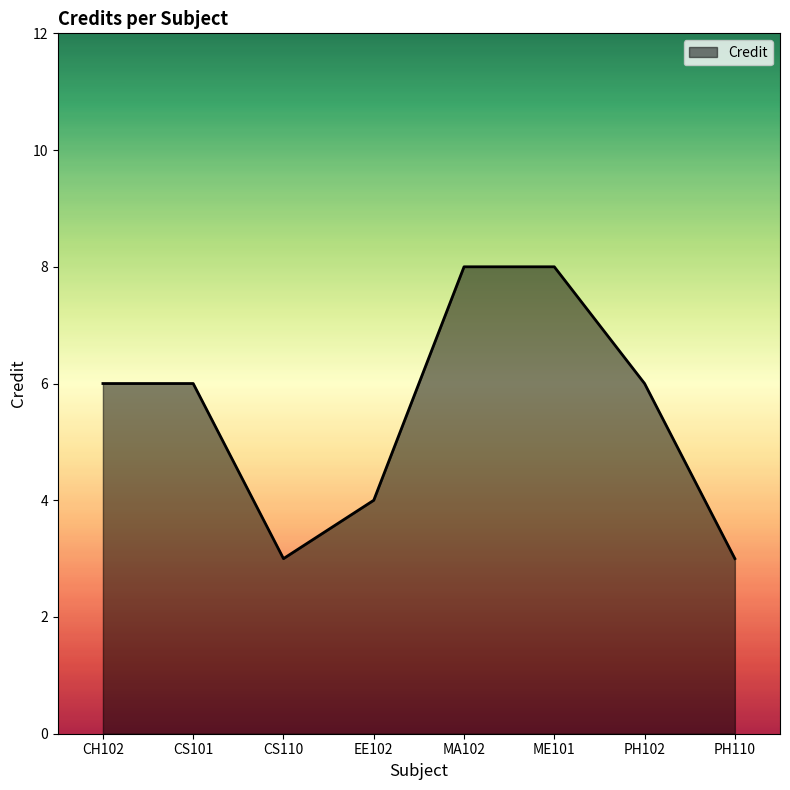

How many series are shown in this chart?

1